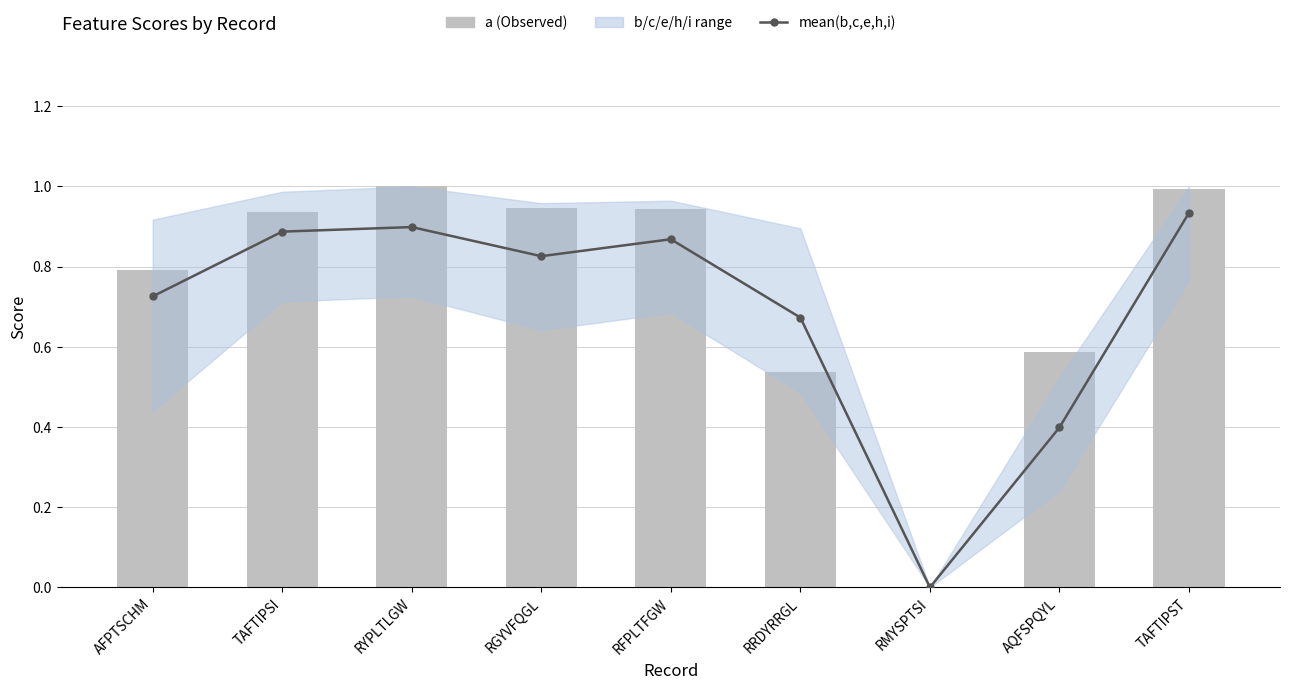

At how many categories does at least one series exceed 0?

8